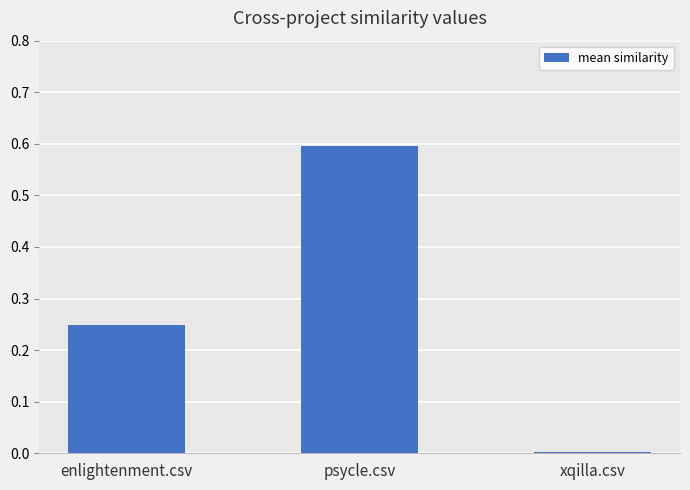

Are the bars horizontal?

No